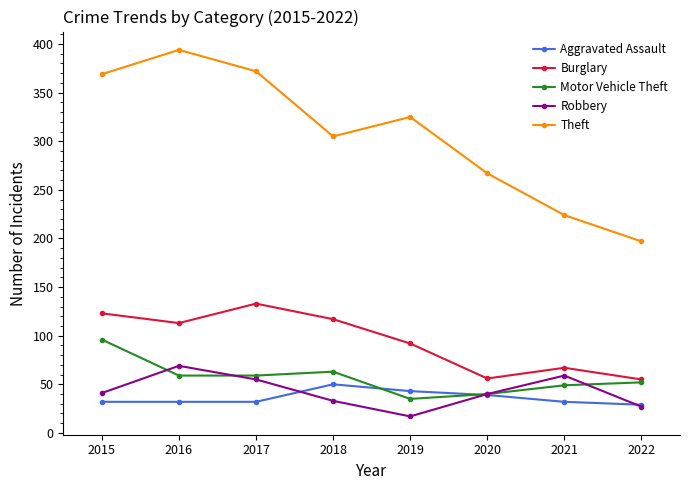

How many data points does each series have?

8